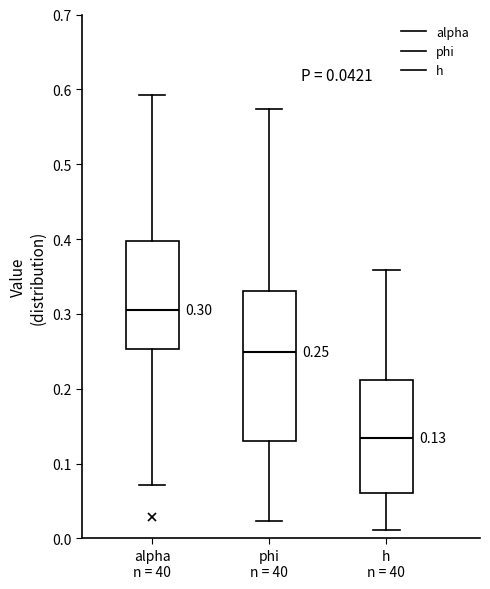

Comparing the boxes themselves (not the whiskers), which one is the tallest?

phi n = 40